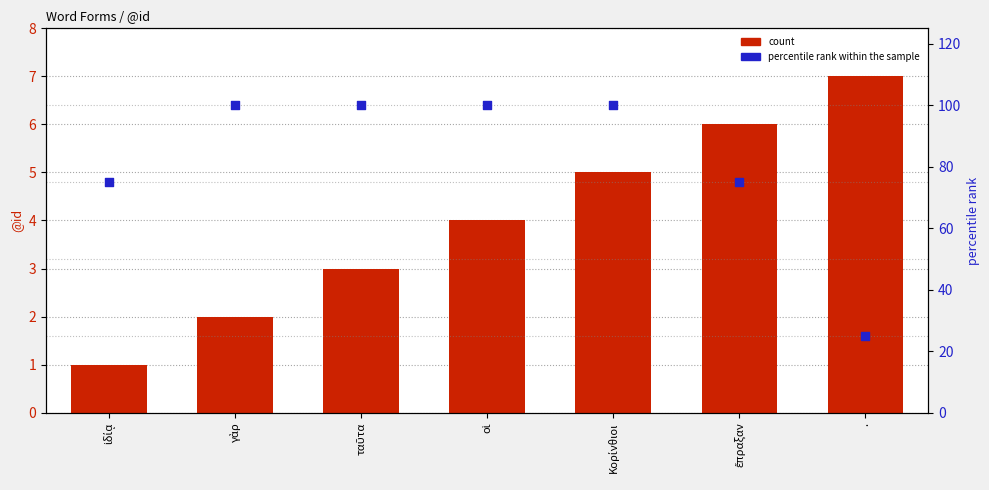

Which series has the largest total across all categories?

percentile rank within the sample